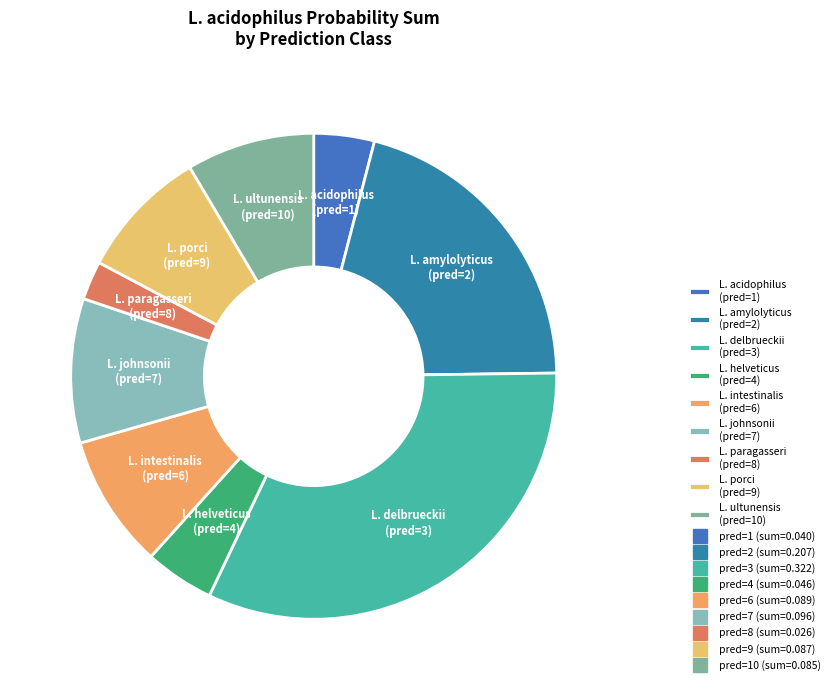

Which slice is the smallest?

L. paragasseri (pred=8)